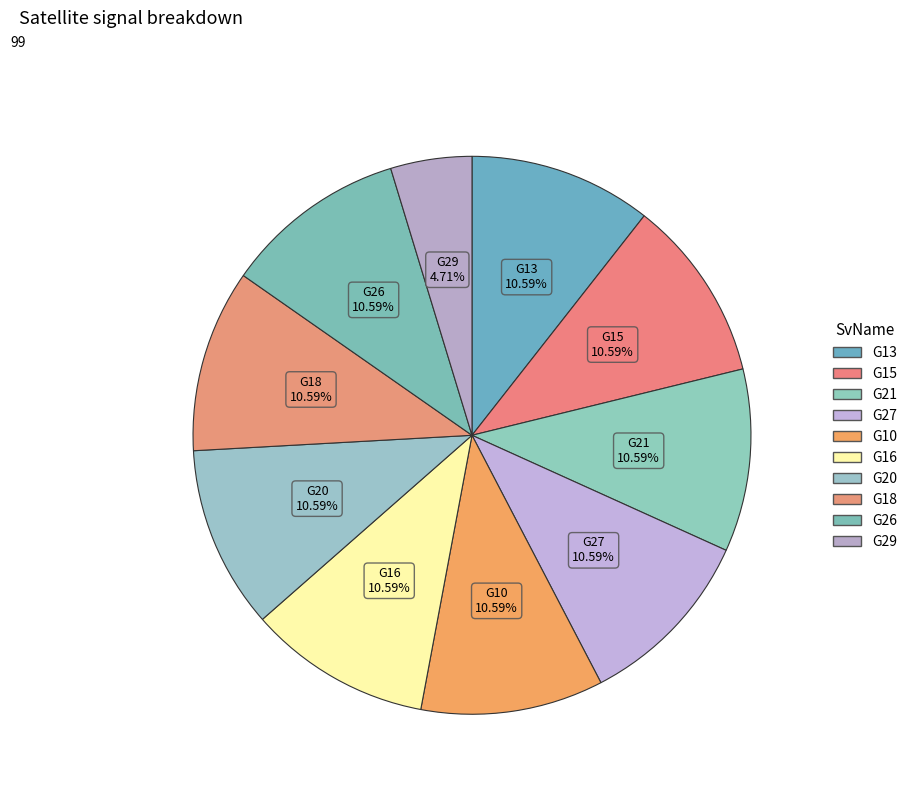

Count the number of slices in the pie.

10